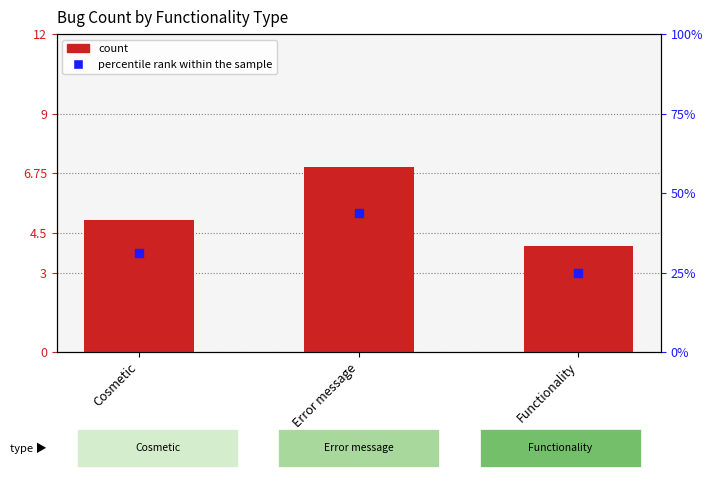

Is the value of count at Functionality greater than the value of percentile rank within the sample at Cosmetic?

No